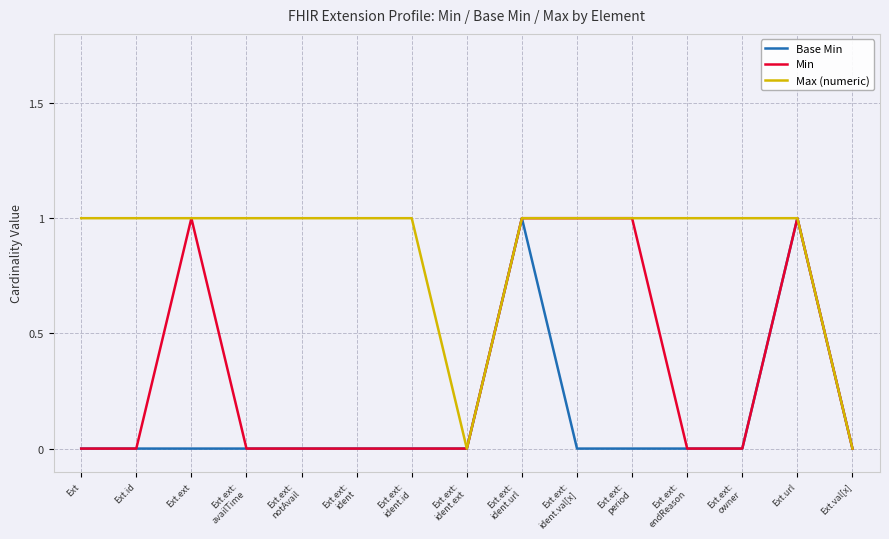

At how many categories does at least one series exceed 0?

13